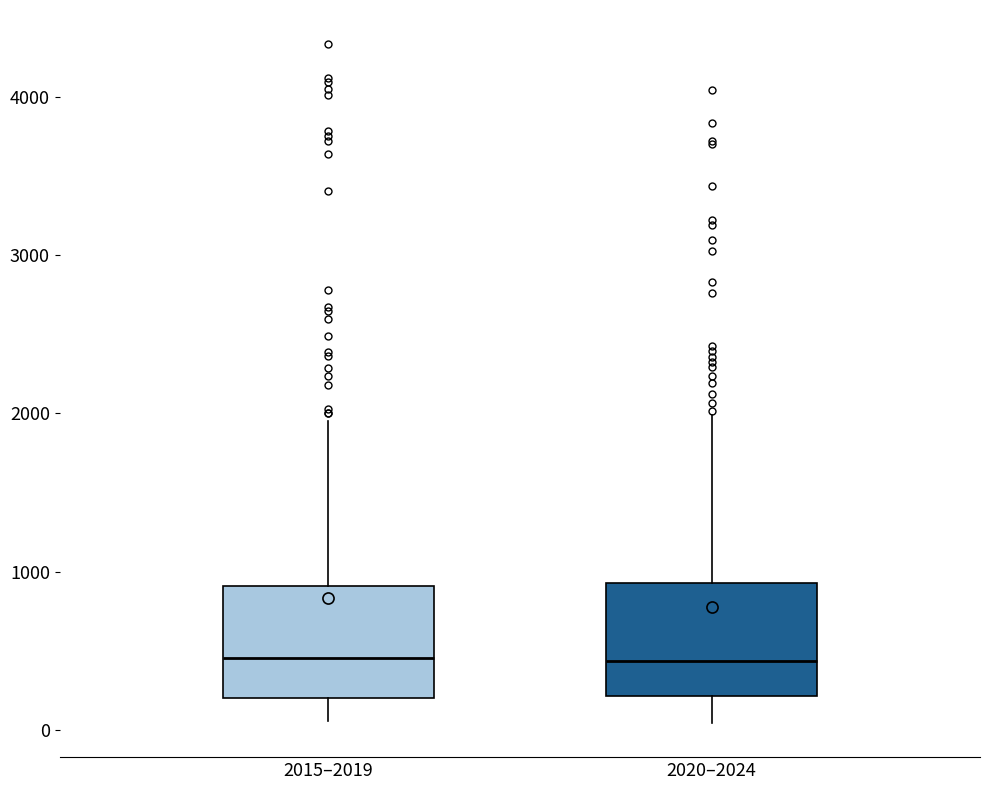

Reading left to right, read every box against the y-axis: the position of its median line, the range the box covers, and the ends of its whiskers. The values are not printed on the chart, so give them approximately, as read against the axis.

2015–2019: median 500, box 200 to 900, whiskers 100 to 1900
2020–2024: median 400, box 200 to 900, whiskers 0 to 2000